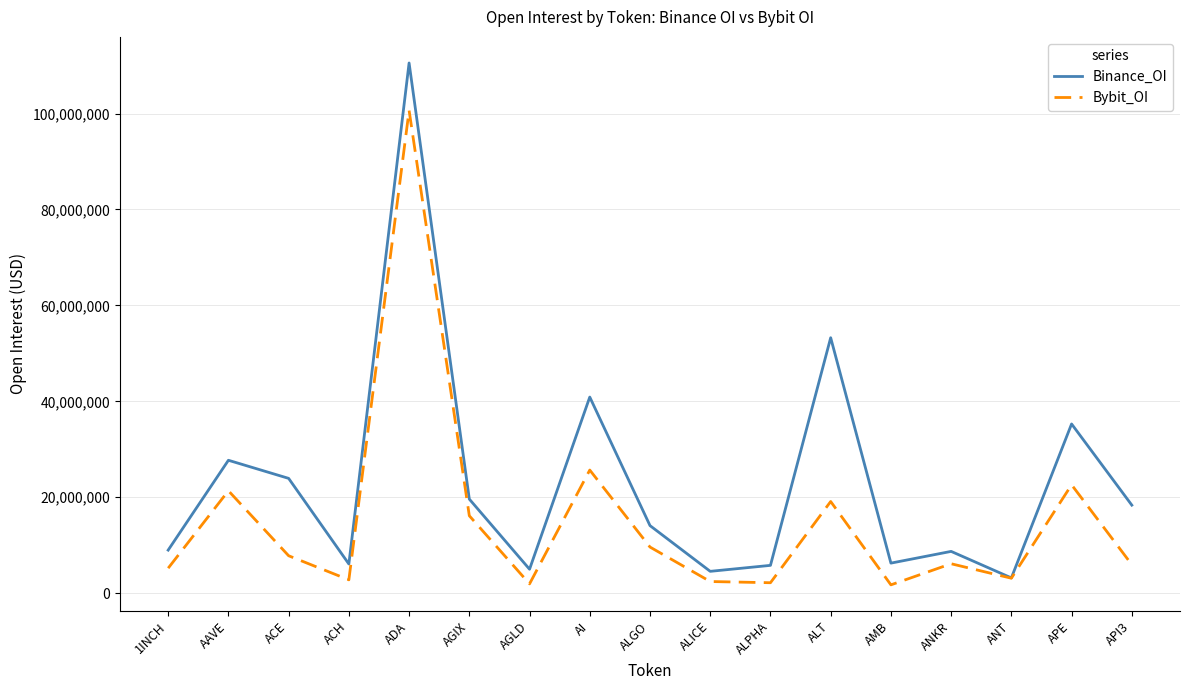

What is the difference between the highest and lowest values at AGIX?

3474840